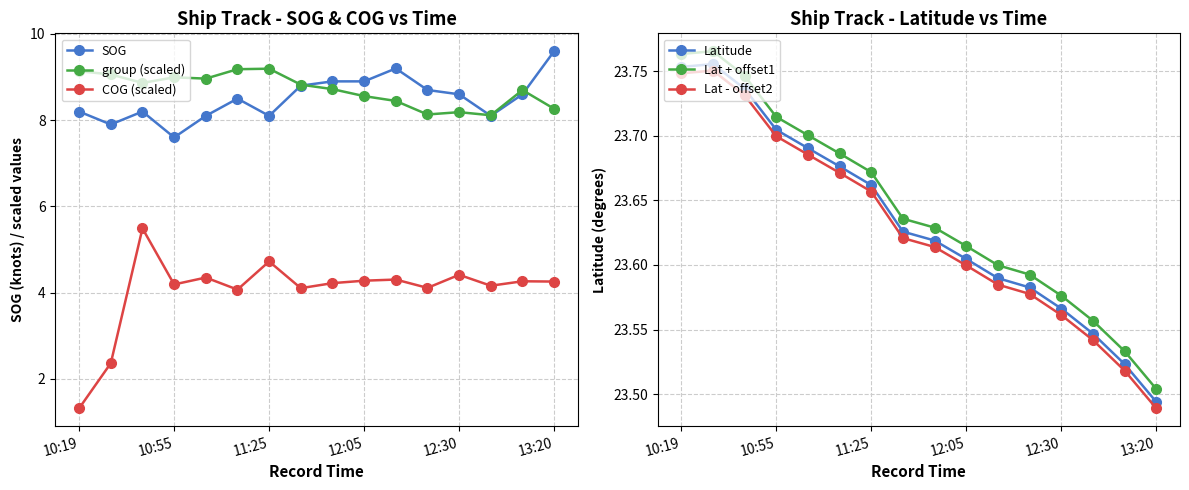

True or false: group (scaled) and COG (scaled) cross at least once.

False